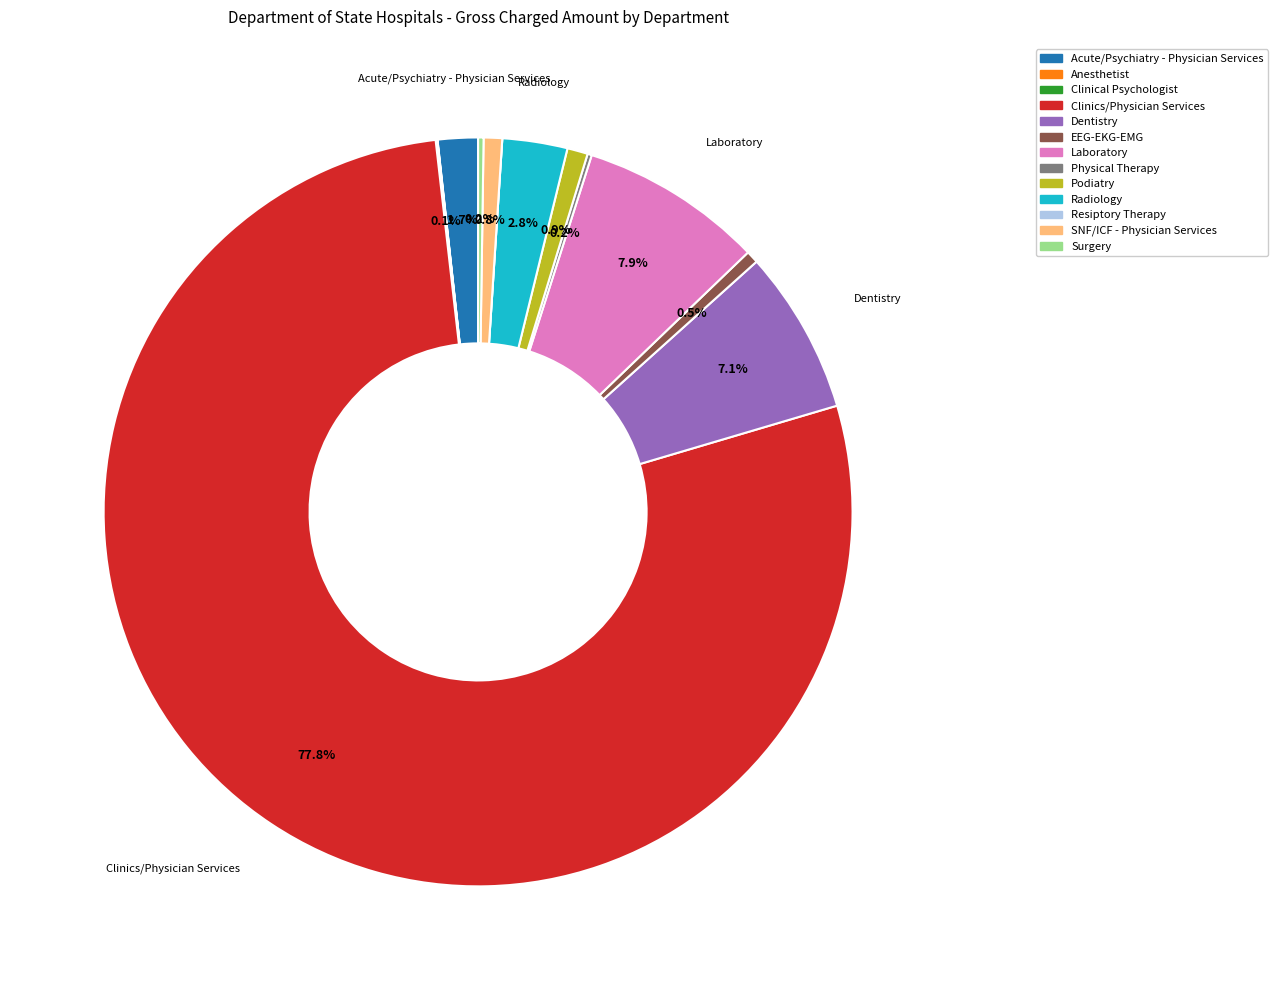

What is the largest slice in the pie chart?

Clinics/Physician Services